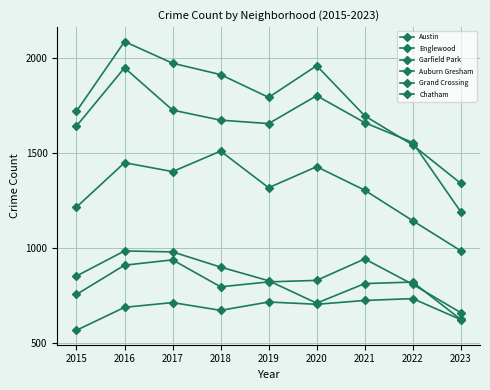

Which series has the widest spread of values?

Englewood